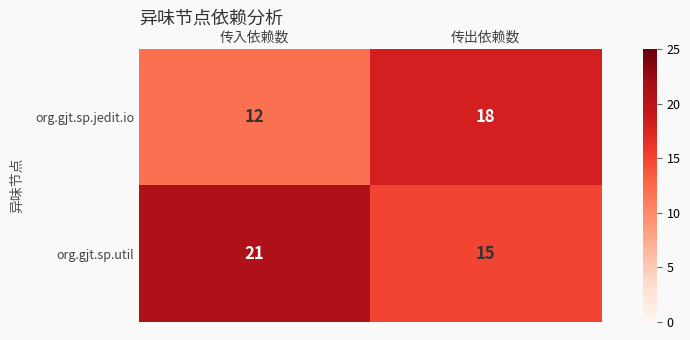

The value of org.gjt.sp.jedit.io at 传出依赖数 is 31. True or false?

False